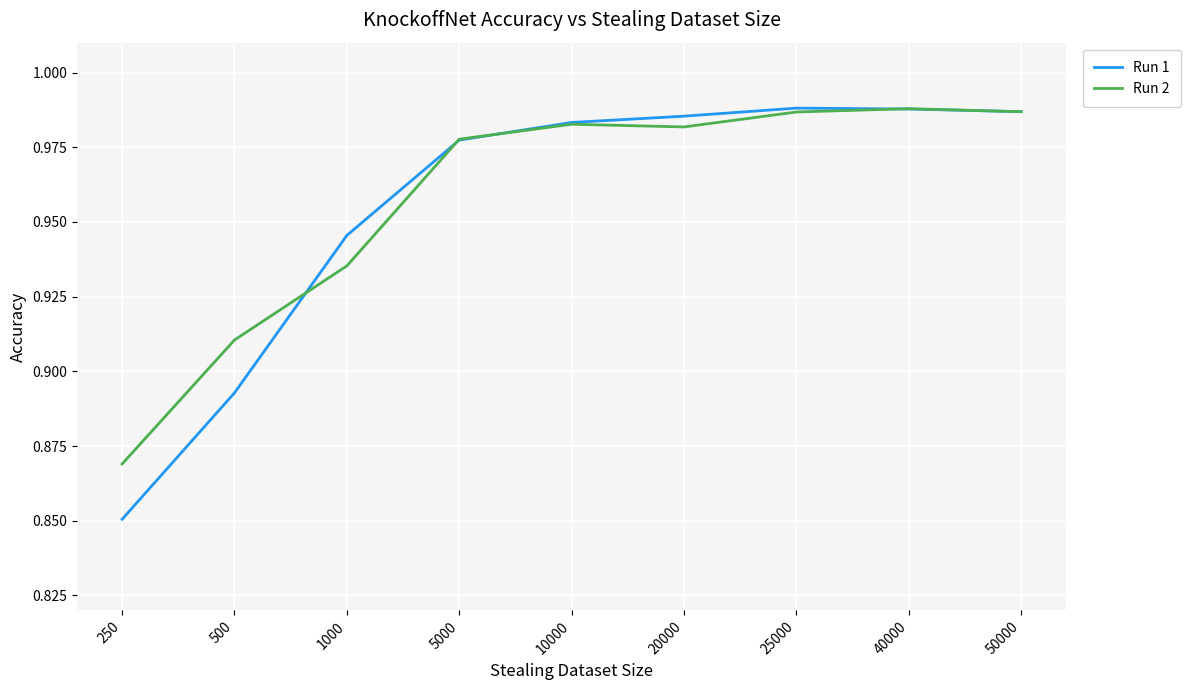

What is the sum of the Run 1 values at 40000 and 20000?

2.0